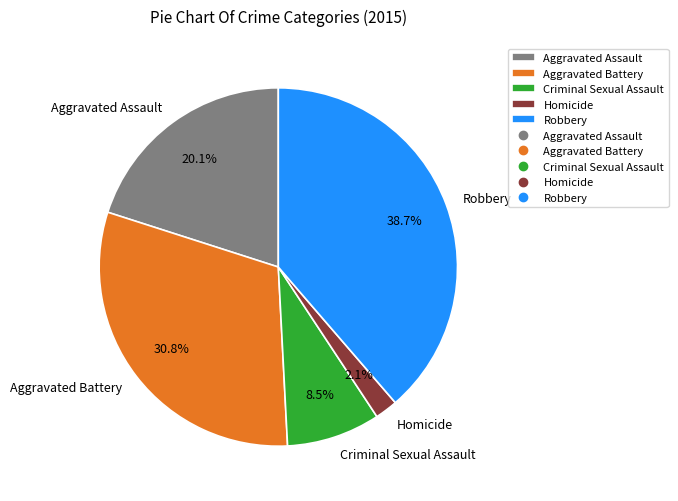

The Aggravated Battery slice represents 40% of the pie. True or false?

False